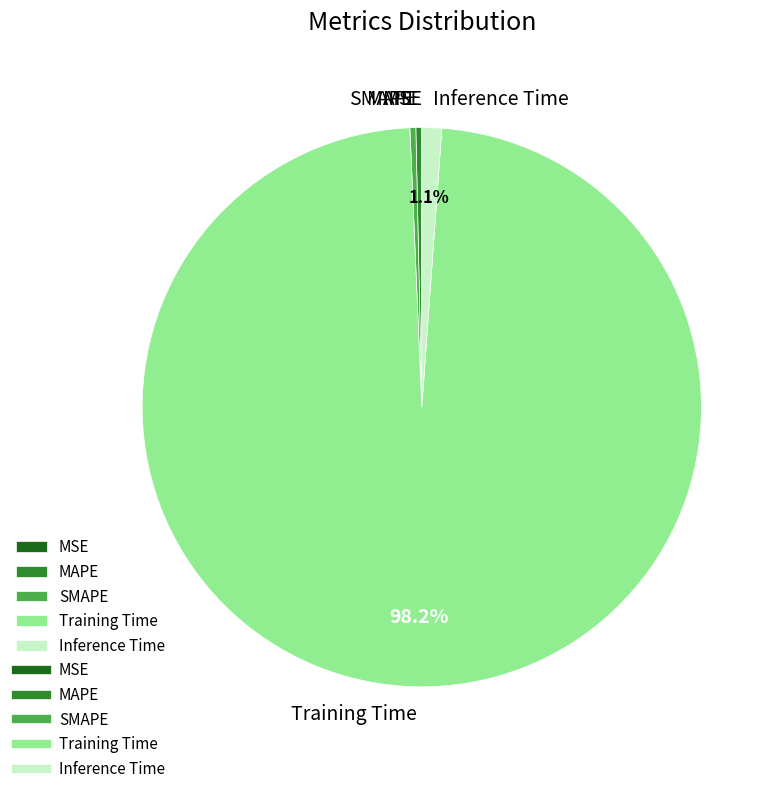

Which slice is the largest?

Training Time